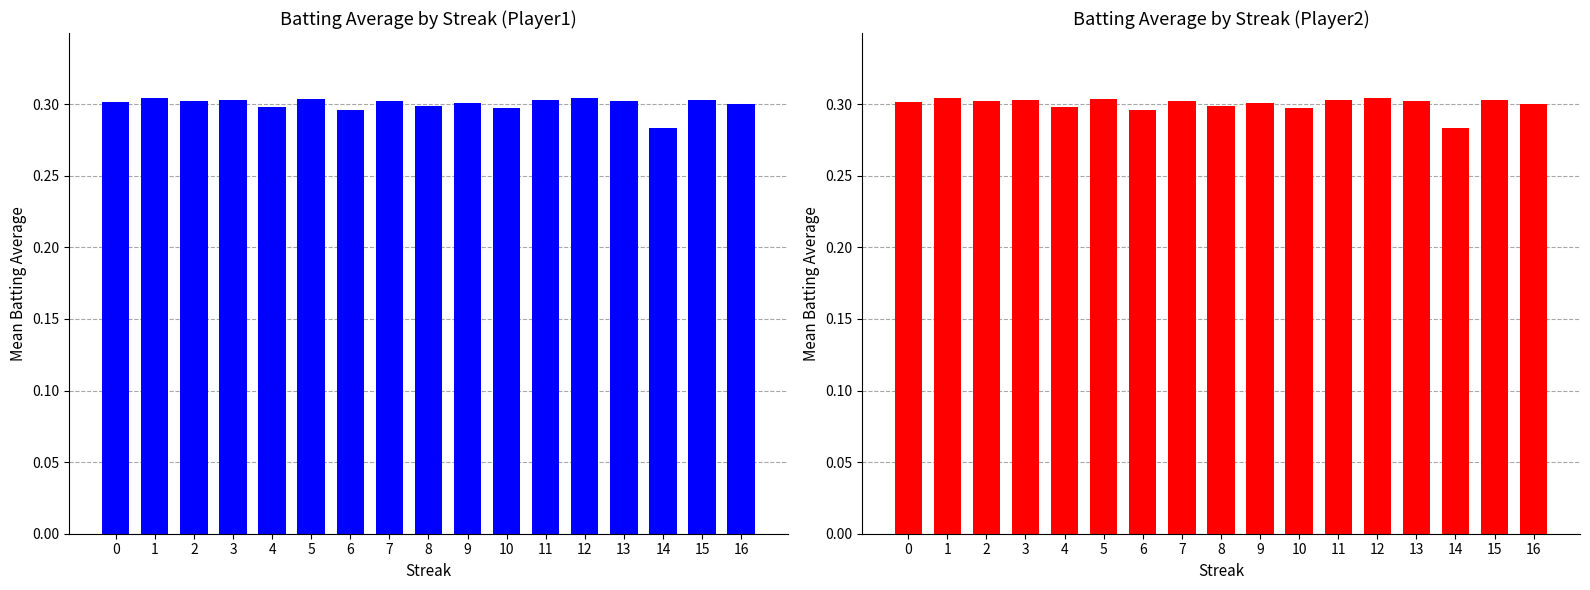

True or false: the data shows 0.5 at 0.

False